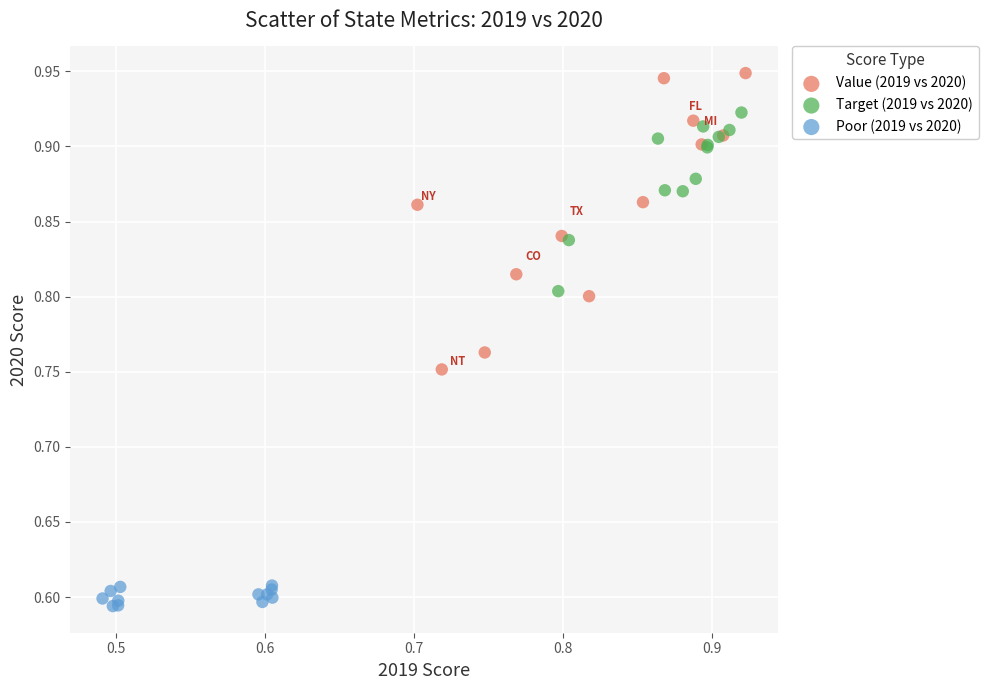

Which series has the widest spread of Y values?

Value (2019 vs 2020)